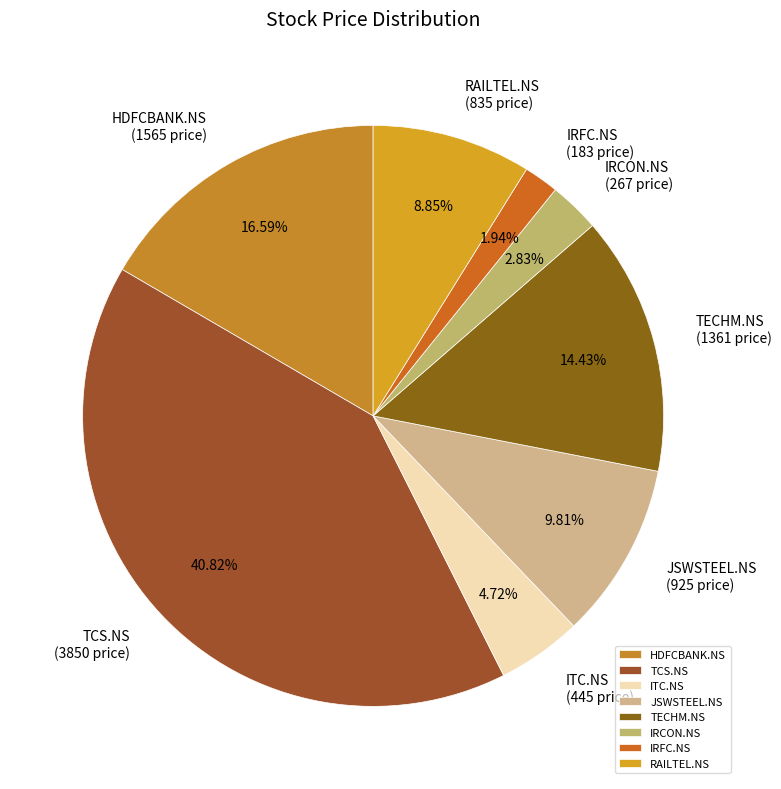

Approximately how many times larger is the value at HDFCBANK.NS compared to IRFC.NS?

8.6